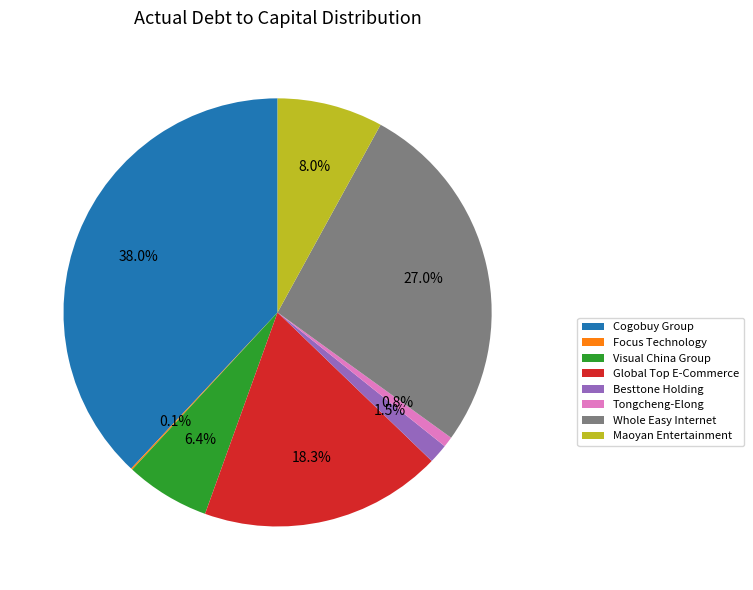

Is there a majority slice in this chart?

No